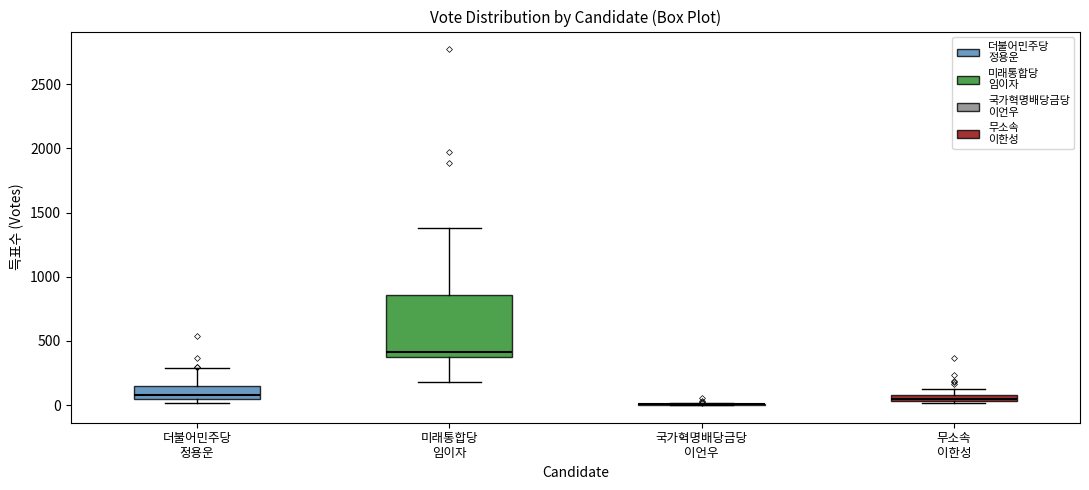

Comparing the boxes themselves (not the whiskers), which one is the tallest?

미래통합당 임이자